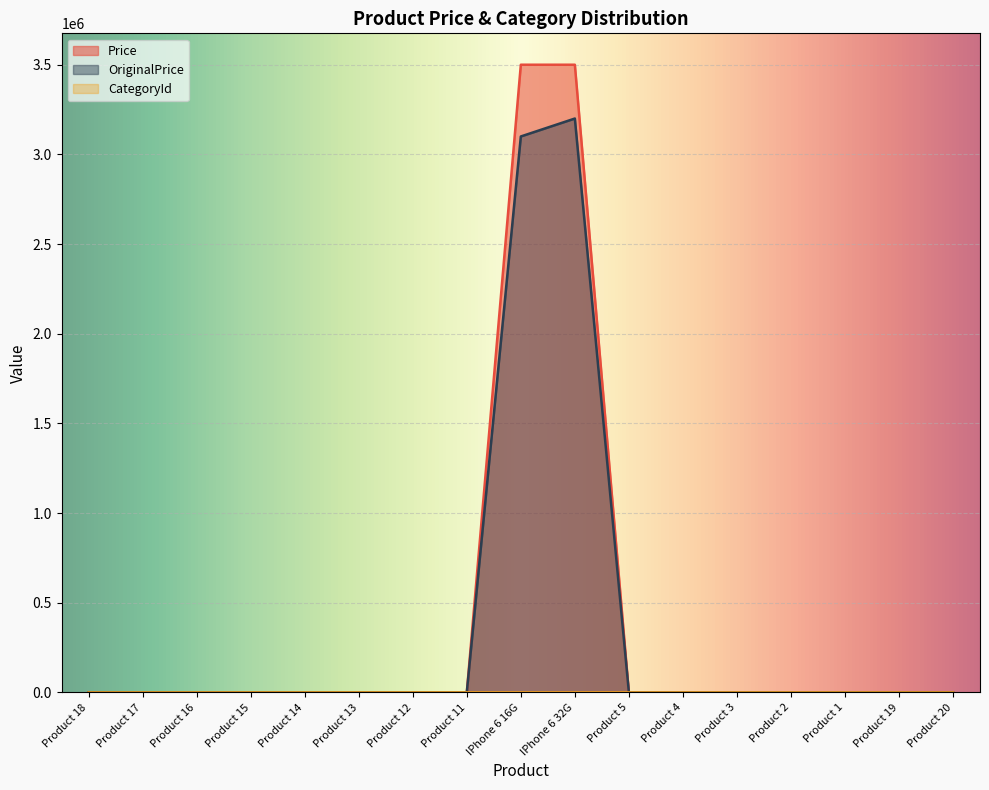

How many data points in OriginalPrice are above 1000?

2